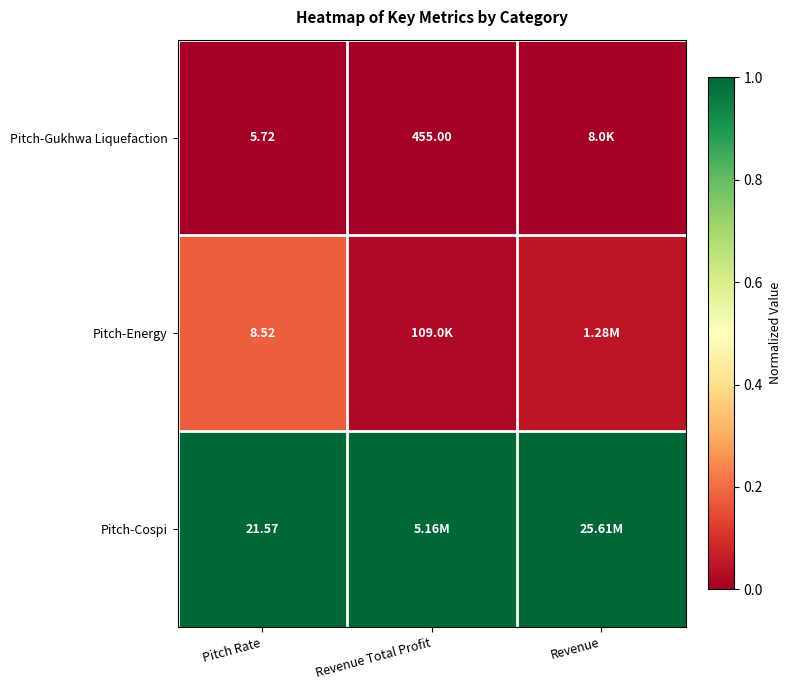

At Pitch Rate, list the series in order from largest to smallest.

Pitch-Cospi, Pitch-Energy, Pitch-Gukhwa Liquefaction